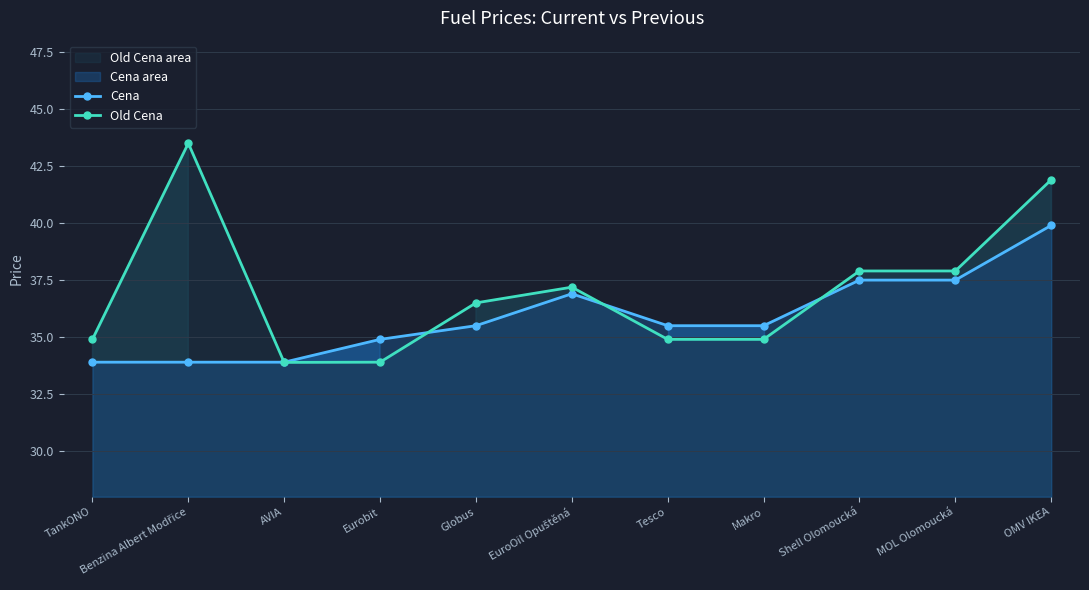

At how many categories does at least one series exceed 36?

6